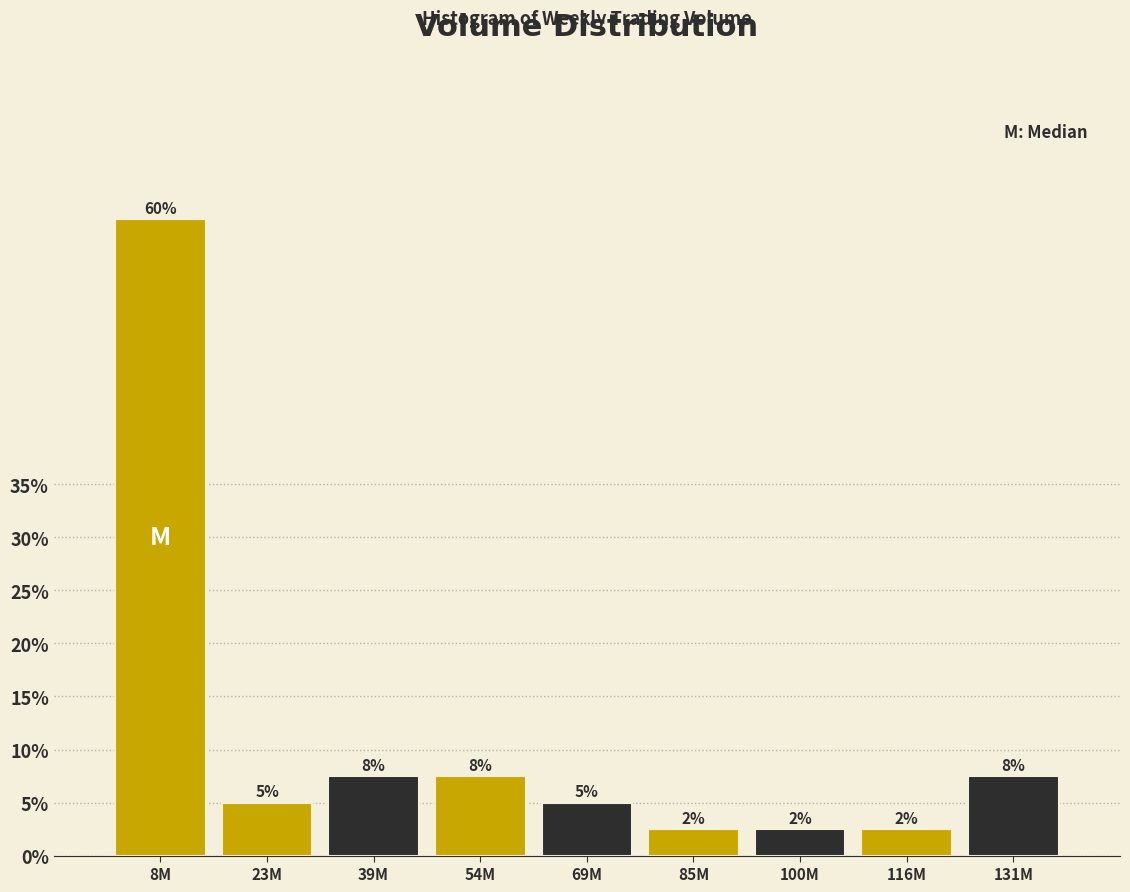

Are the bars horizontal?

No